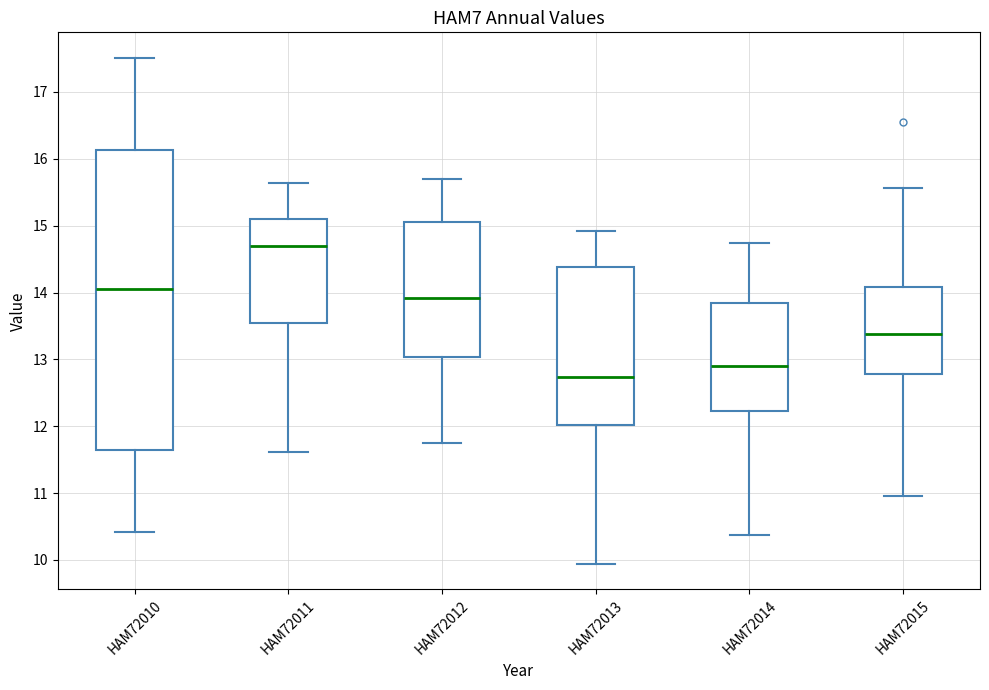

Reading left to right, read every box against the y-axis: the position of its median line, the range the box covers, and the ends of its whiskers. The values are not printed on the chart, so give them approximately, as read against the axis.

HAM72010: median 14.1, box 11.6 to 16.1, whiskers 10.4 to 17.5
HAM72011: median 14.7, box 13.5 to 15.1, whiskers 11.6 to 15.6
HAM72012: median 13.9, box 13.0 to 15.0, whiskers 11.8 to 15.7
HAM72013: median 12.7, box 12.0 to 14.4, whiskers 9.9 to 14.9
HAM72014: median 12.9, box 12.2 to 13.8, whiskers 10.4 to 14.7
HAM72015: median 13.4, box 12.8 to 14.1, whiskers 11.0 to 15.6